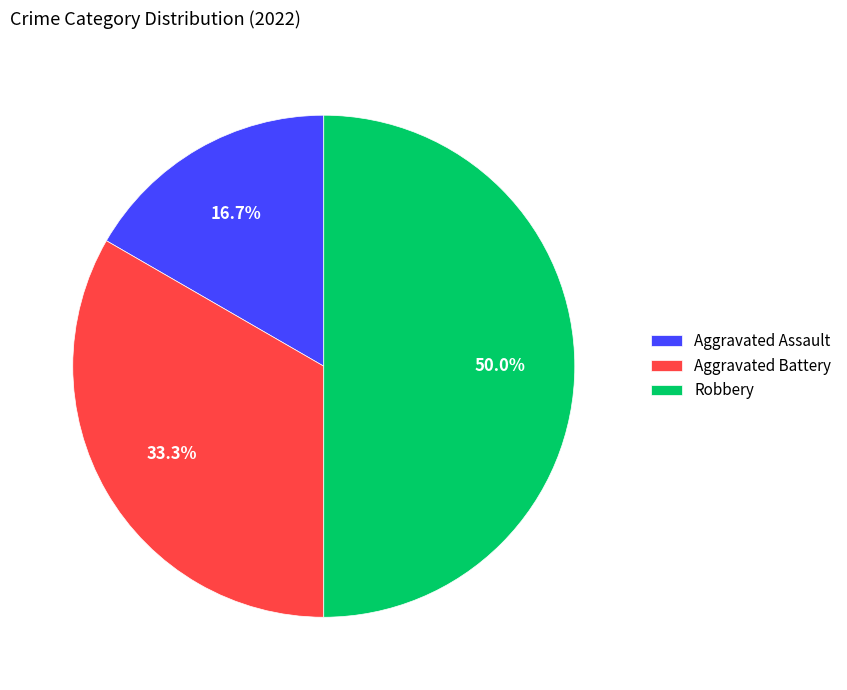

The Aggravated Assault slice represents 22% of the pie. True or false?

False